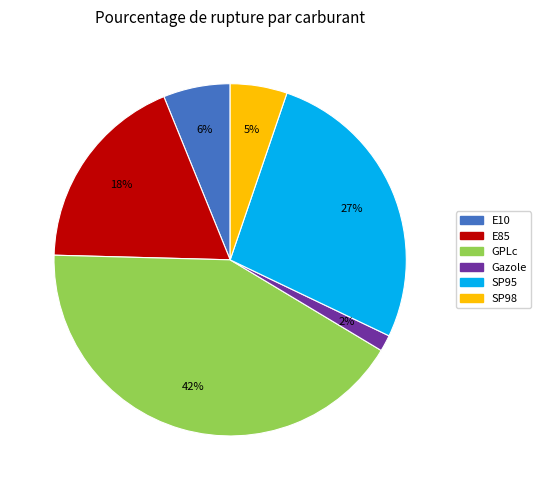

Which has a higher value, E85 or GPLc?

GPLc